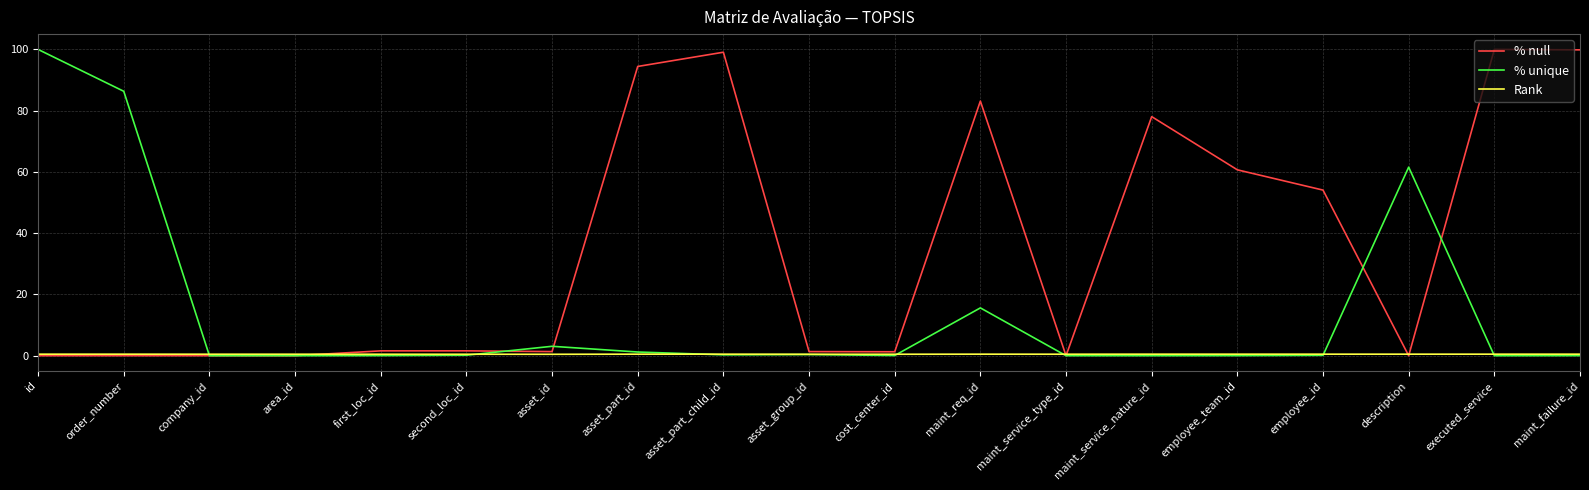

List the series in order of their overall mean, lowest first.

Rank, % unique, % null